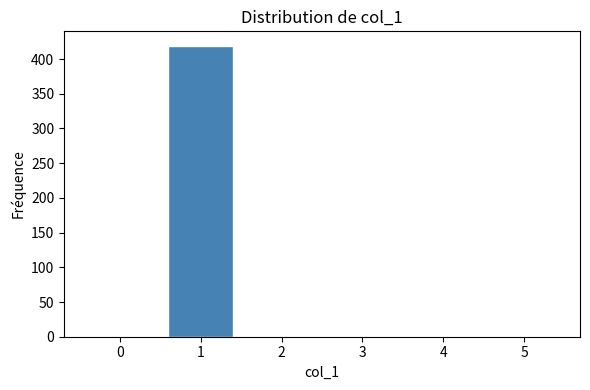

Reading left to right, transcribe all the data shown in this chart.

0=0	1=419	2=0	3=0	4=0	5=0